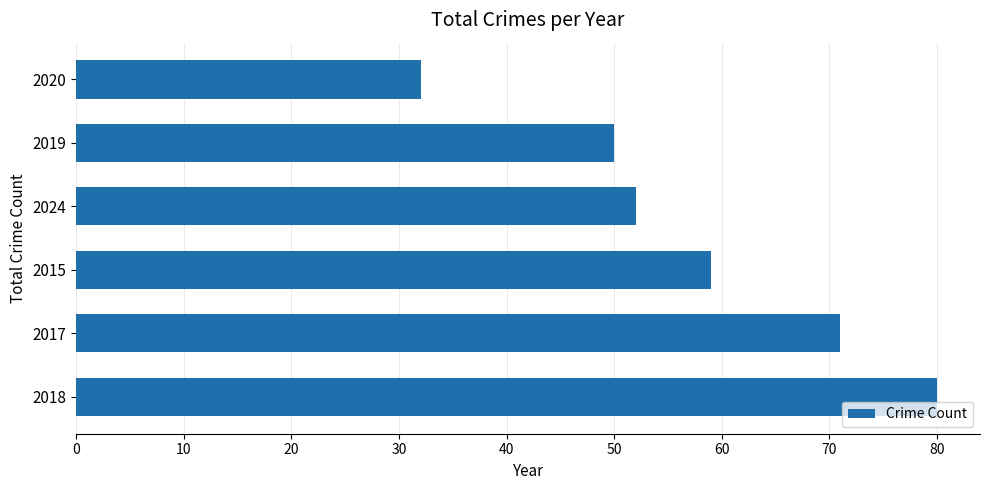

What value does the data have at 2015, to the nearest 5?

60